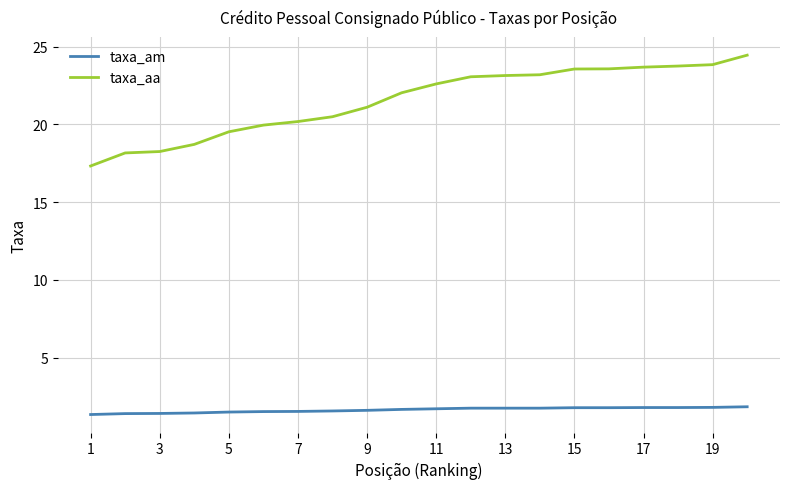

List the series in order of their peak value, highest first.

taxa_aa, taxa_am